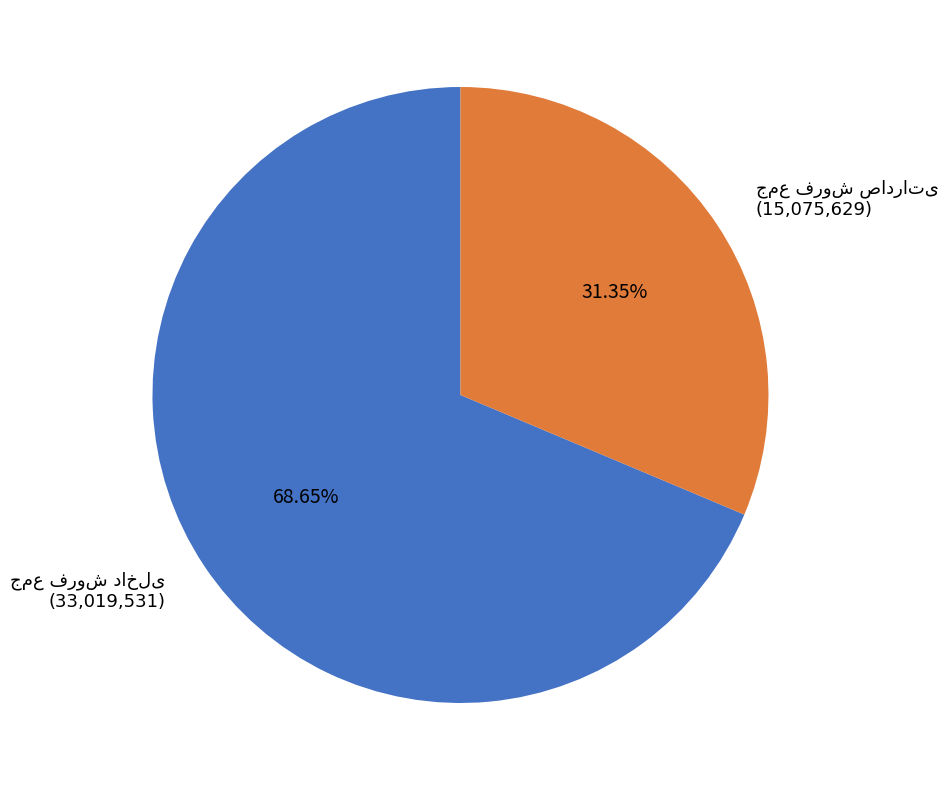

Is there a majority slice in this chart?

Yes